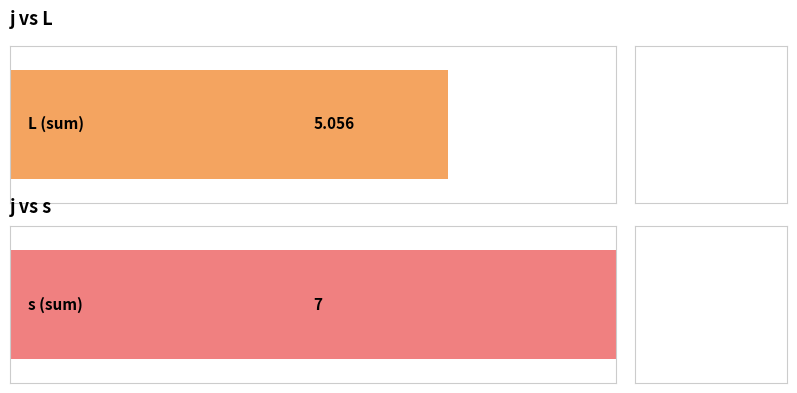

Is the value of L at 1 greater than the value of s at 6?

No